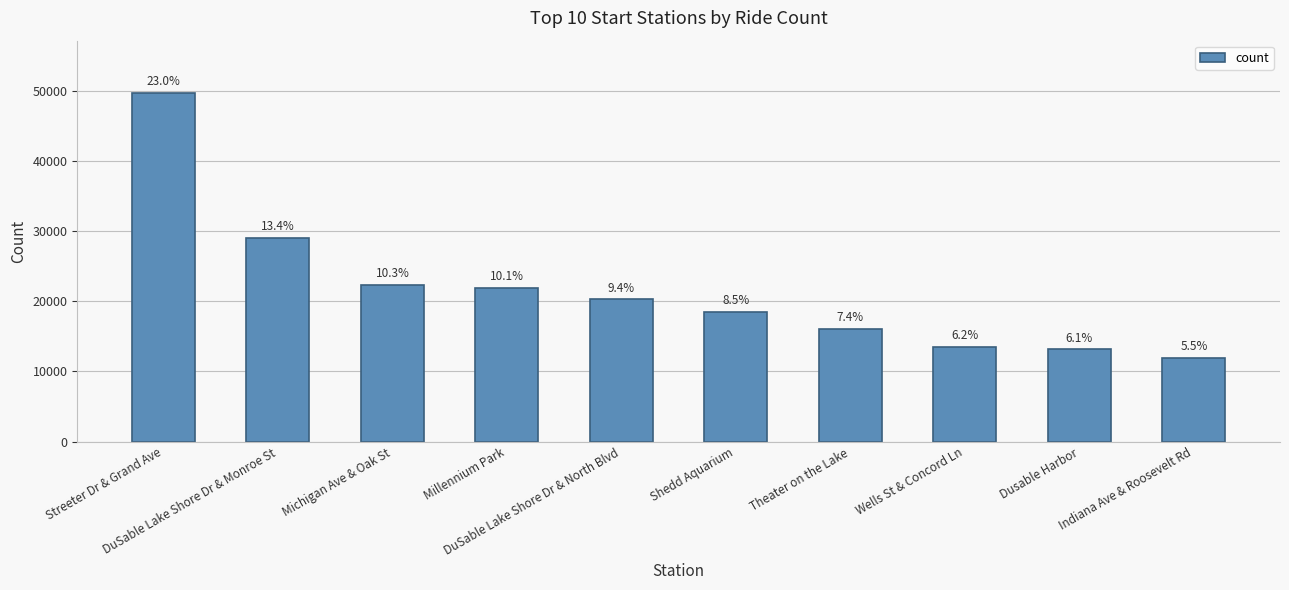

How many bars are there in total?

10